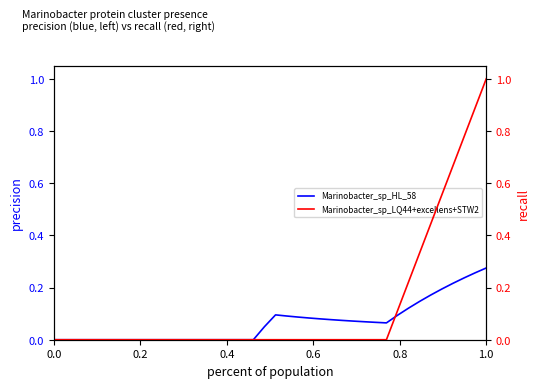

List the series in order of their peak value, lowest first.

Marinobacter_sp_HL_58, Marinobacter_sp_LQ44+excellens+STW2